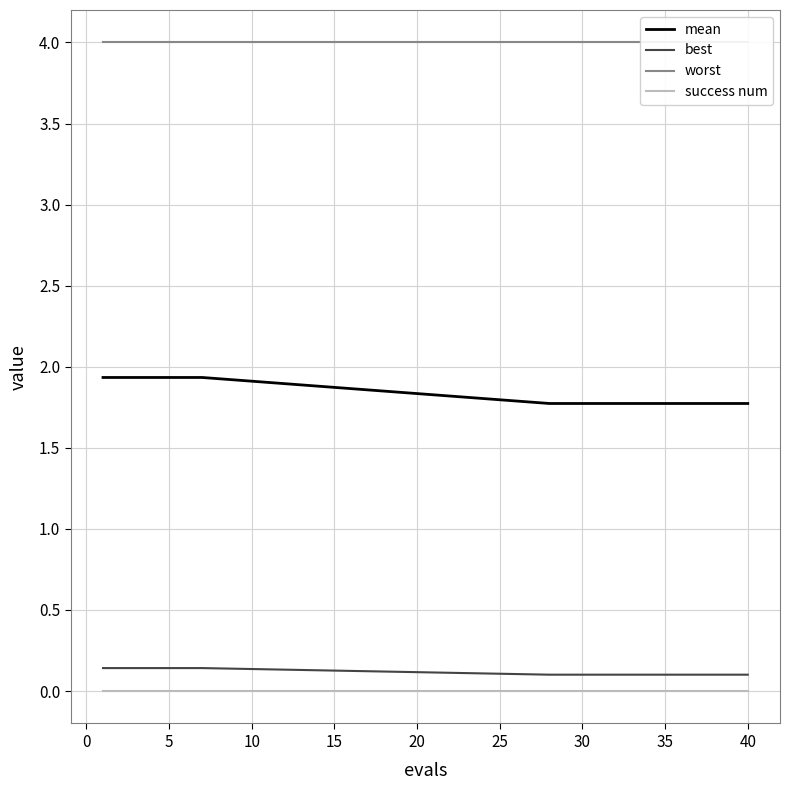

True or false: mean and success num intersect in this chart.

False